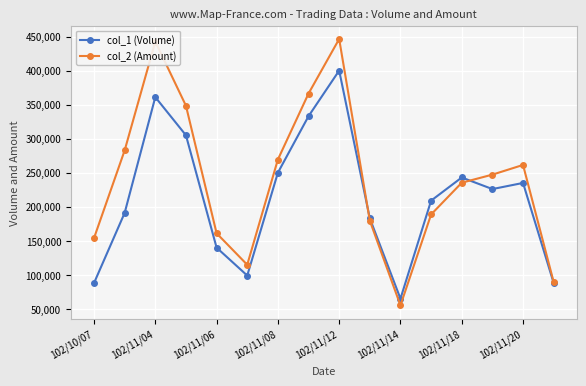

Does the chart display data point markers on the line(s)?

Yes